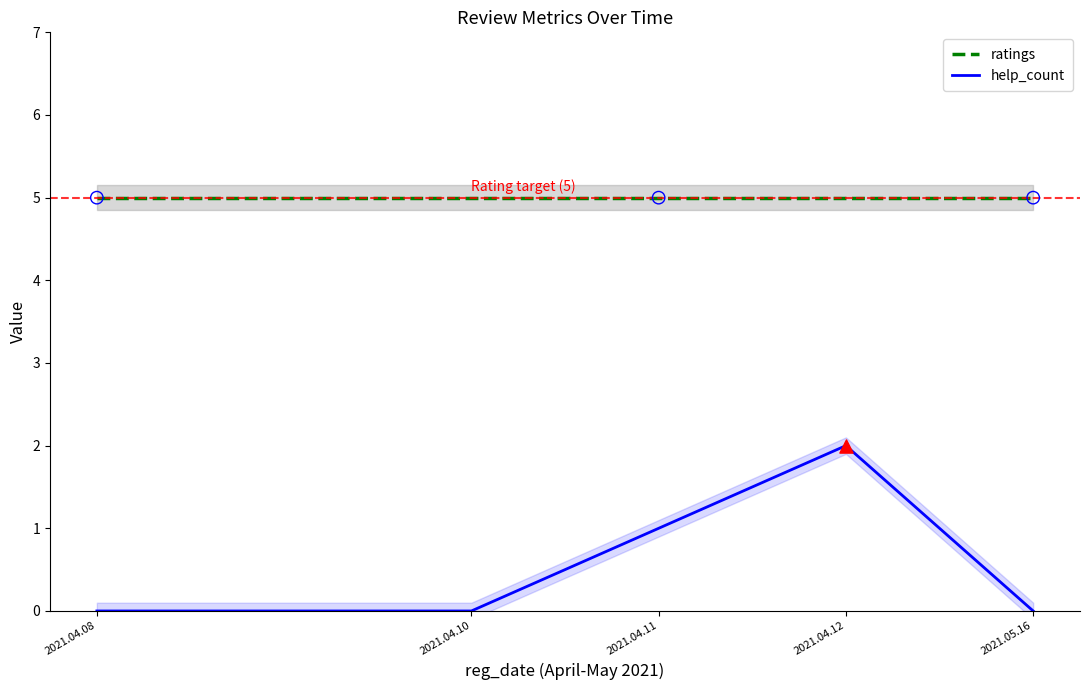

What are all the series names shown in the legend?

ratings, help_count